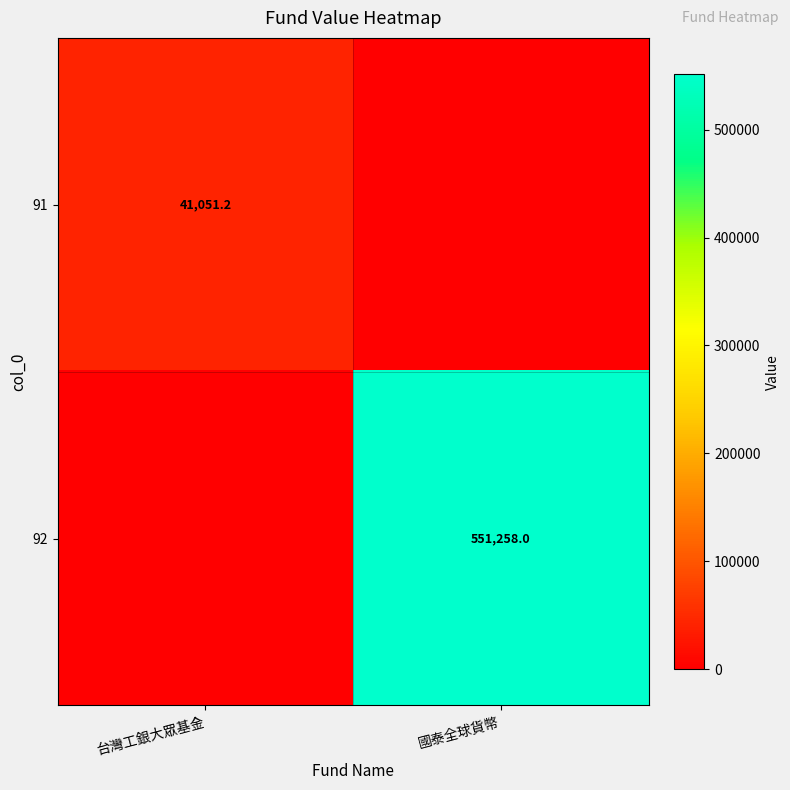

Between 台灣工銀大眾基金 and 國泰全球貨幣, which is larger?

台灣工銀大眾基金